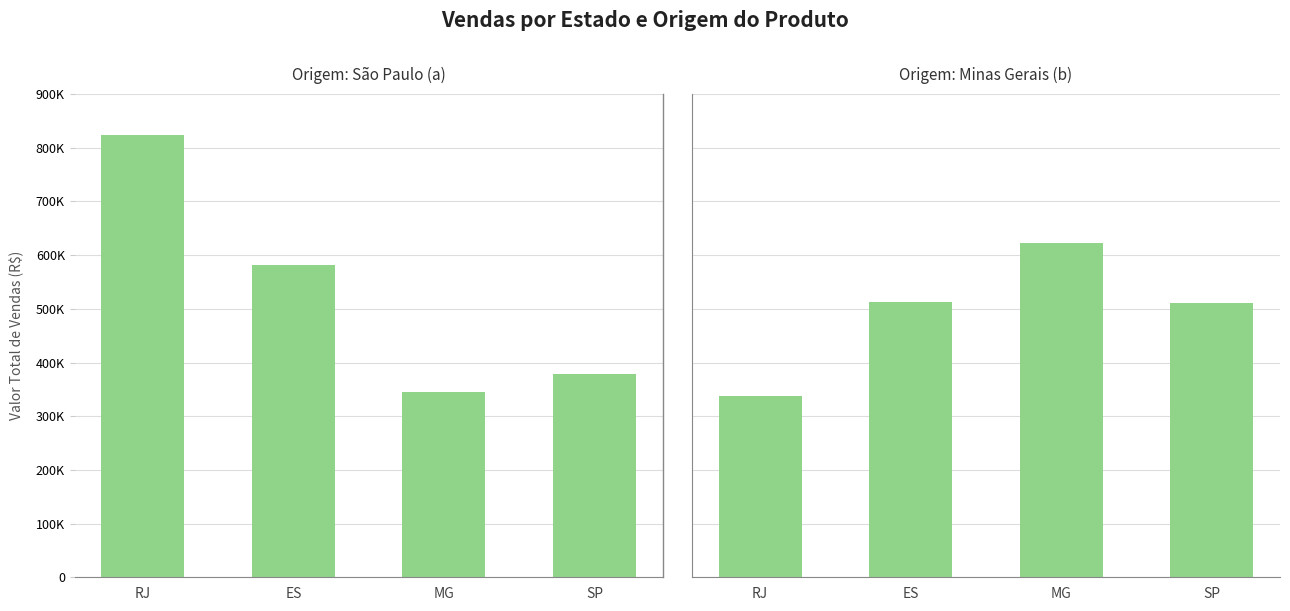

Is the value of Minas Gerais at MG greater than the value of São Paulo at RJ?

No